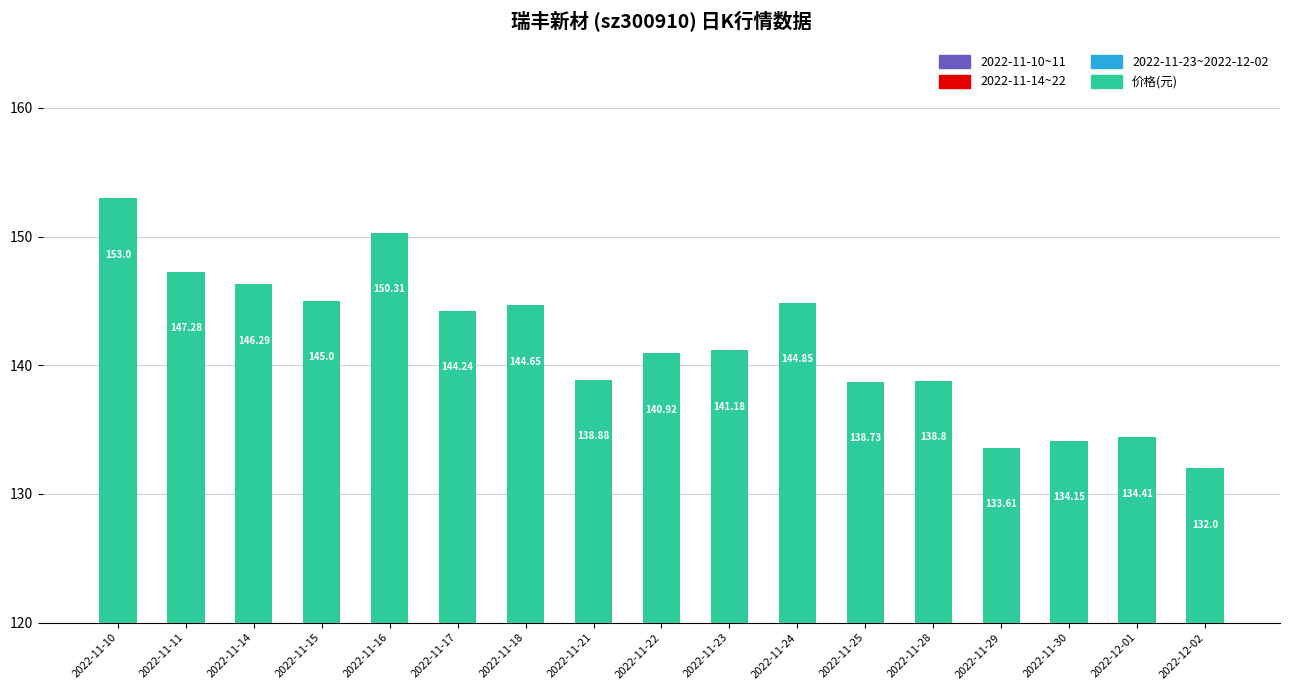

What is the change in value from 2022-11-30 to 2022-12-01?

+0.3